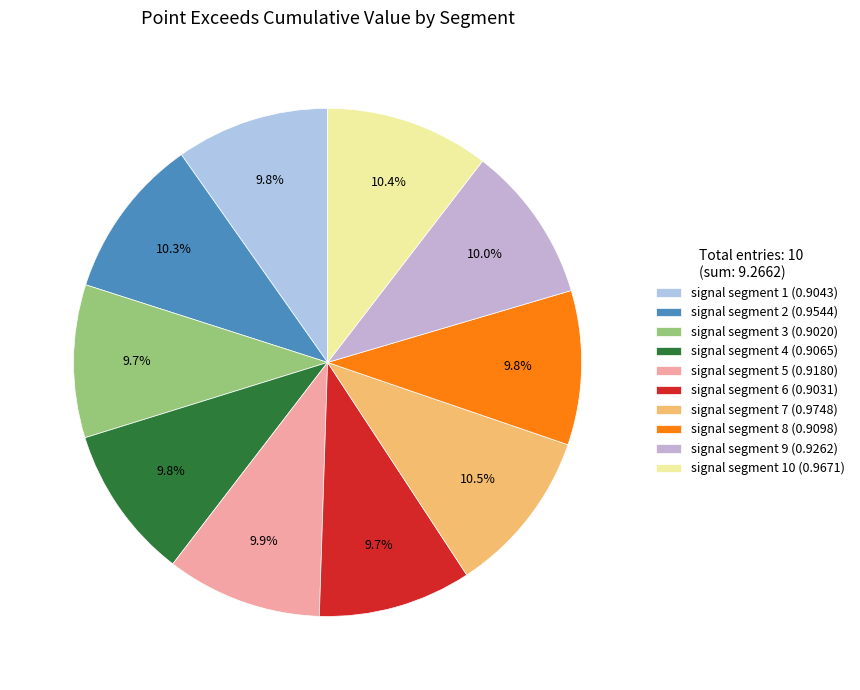

Does any single category account for the majority?

No